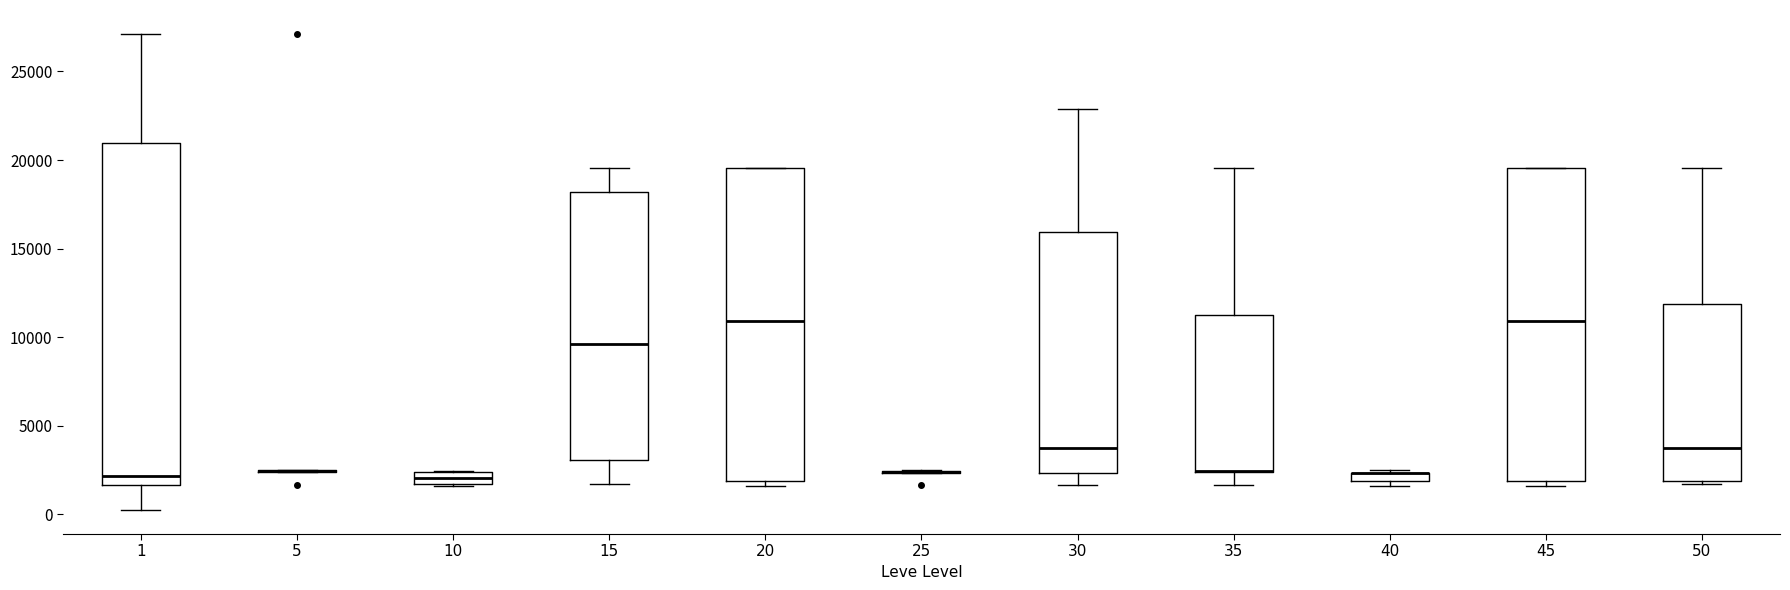

Where does the median line of the box at x = 10 sit on the y-axis? The values are not printed on the chart, so give them approximately, as read against the axis.

2000